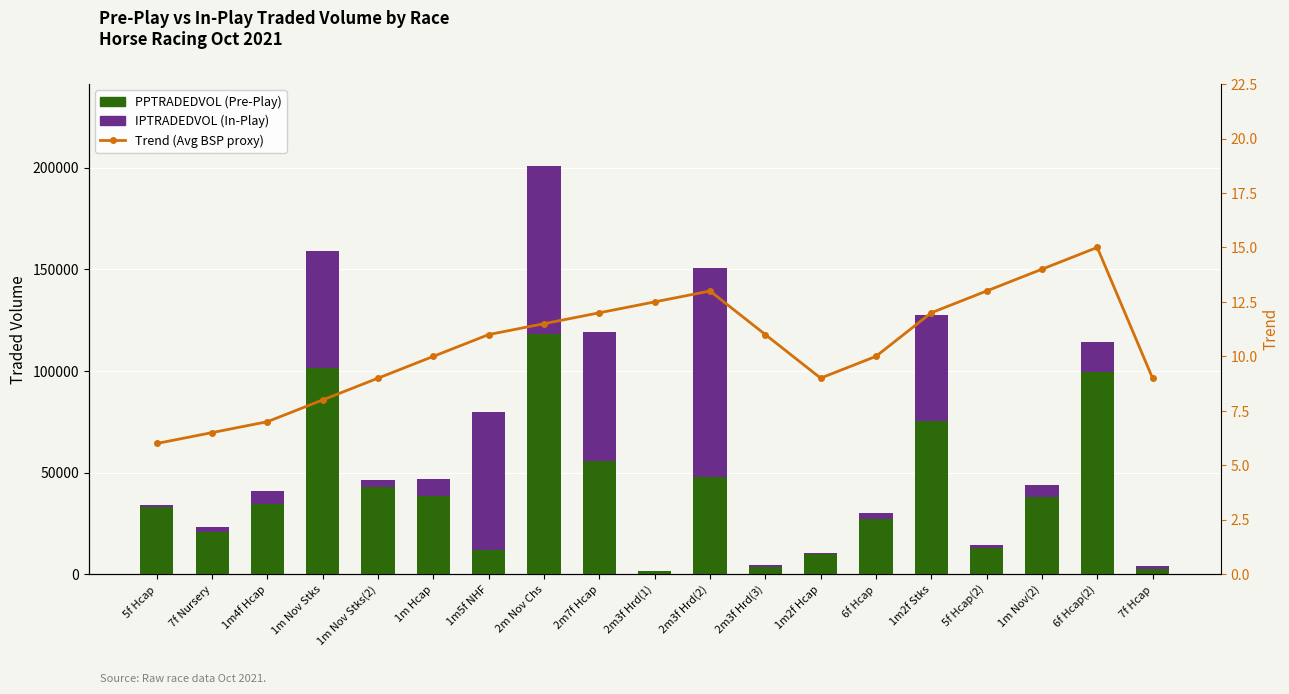

What is the value of the Trend (Avg BSP proxy) bar at the 3rd from the left?

7.0